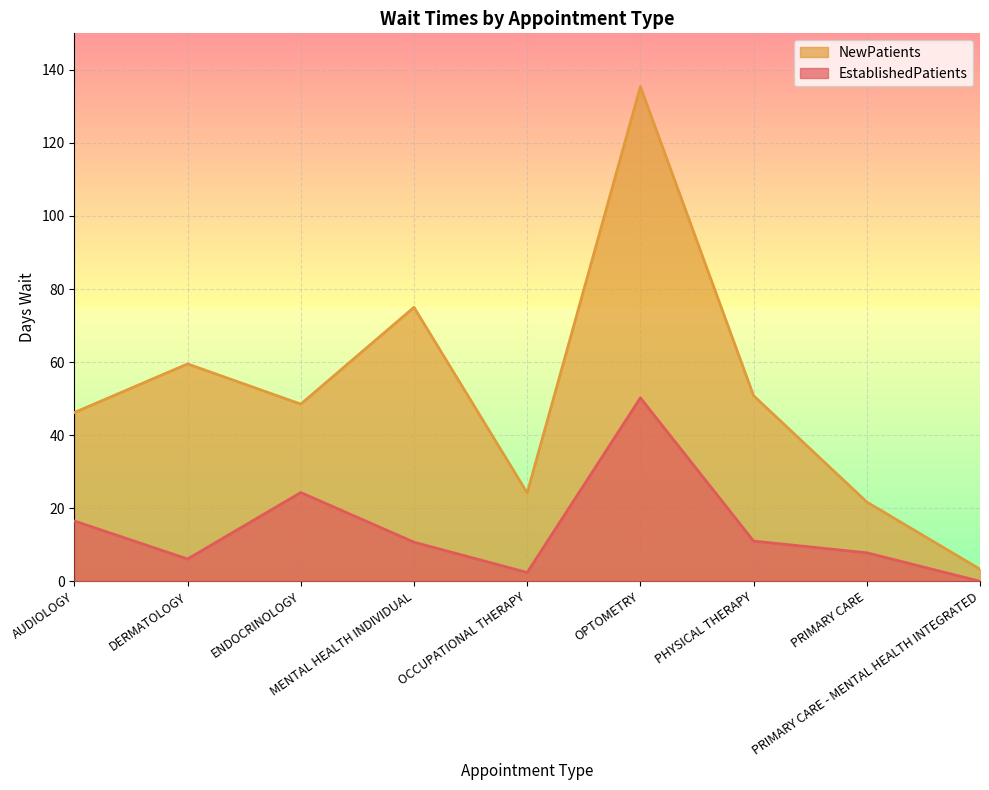

Rank the series at PHYSICAL THERAPY from lowest to highest value.

EstablishedPatients, NewPatients